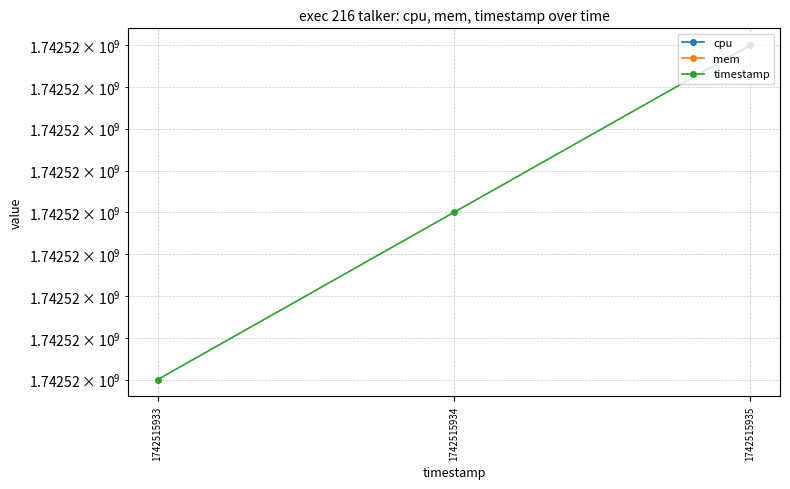

How many data points does each series have?

3